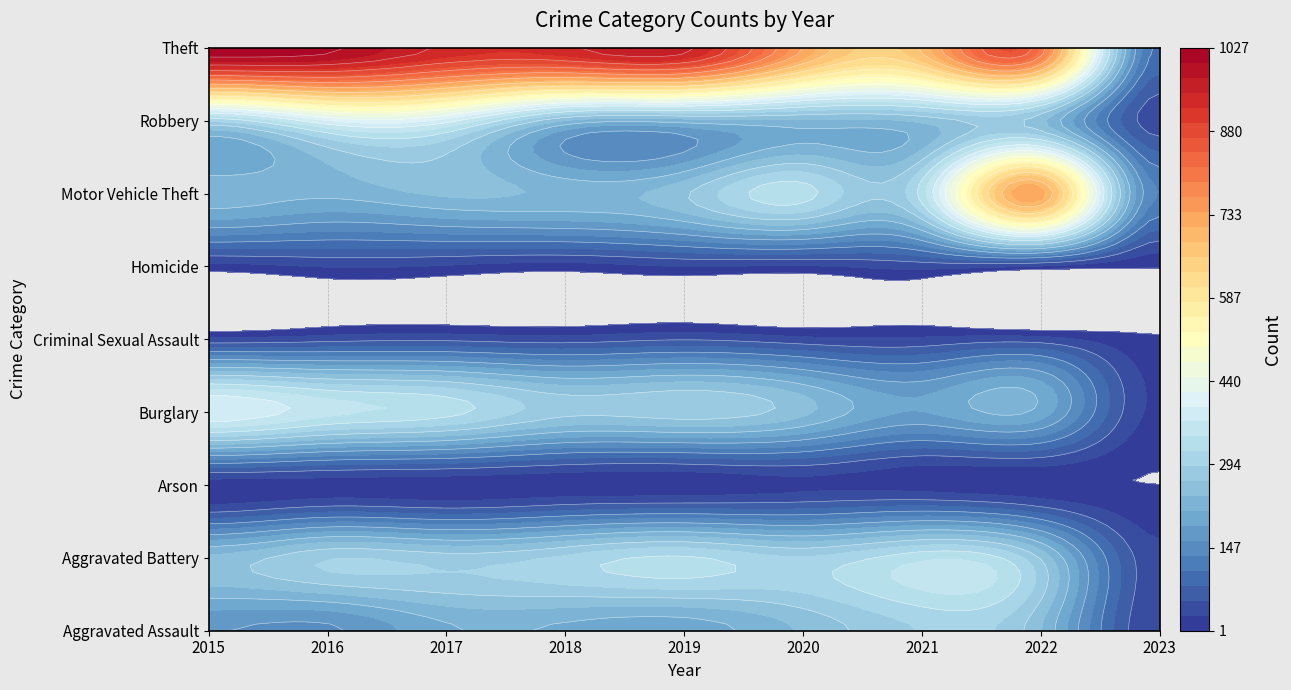

Is it true that Motor Vehicle Theft equals 108 at 2019?

False